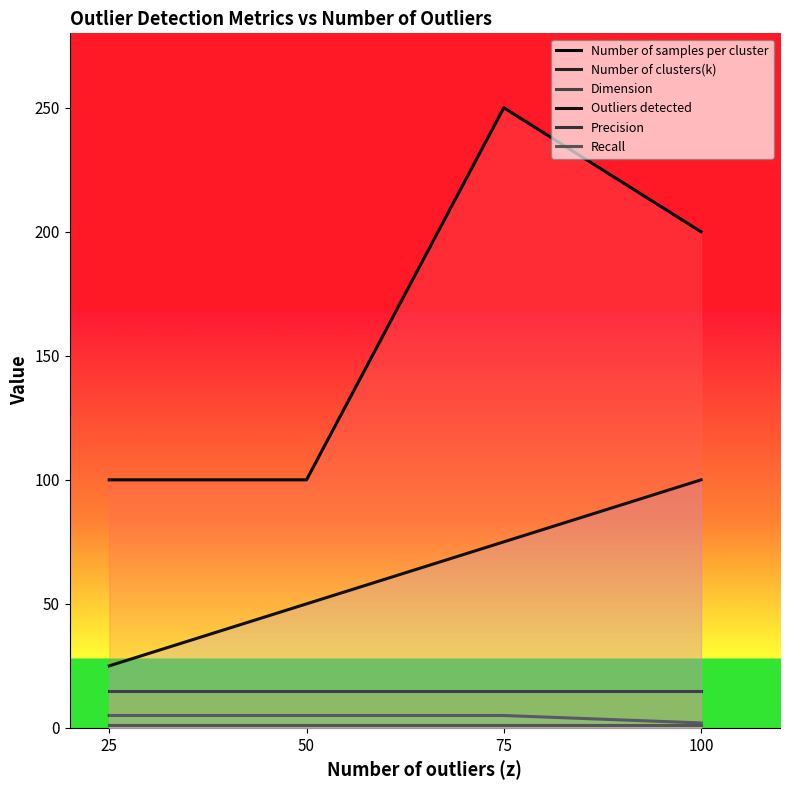

What is the spread (max minus min) of values at 25?

99